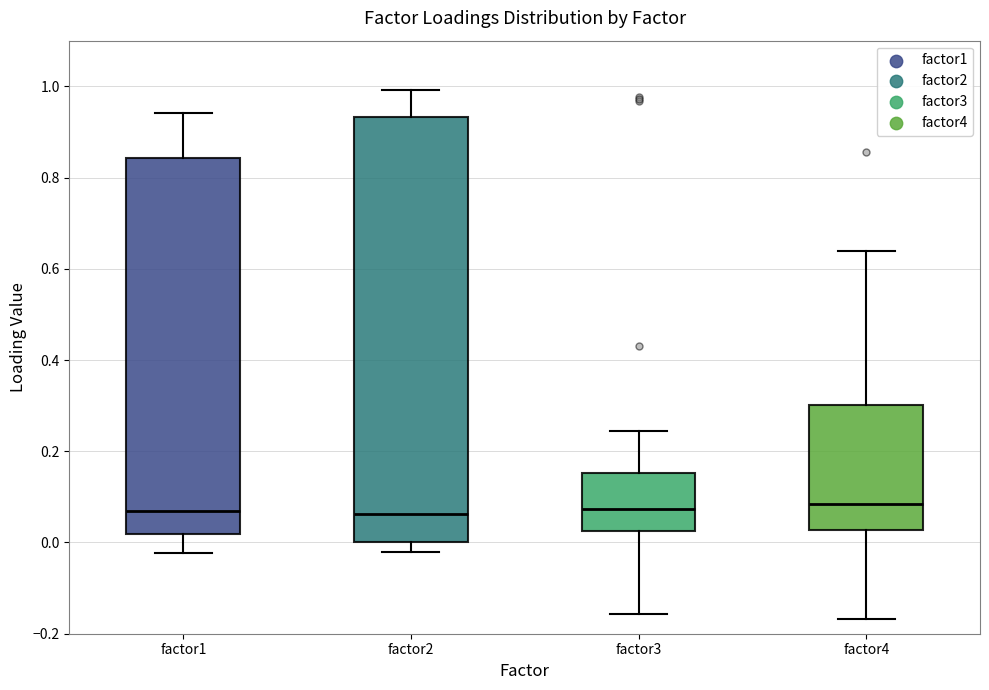

Comparing the boxes themselves (not the whiskers), which one is the tallest?

factor2